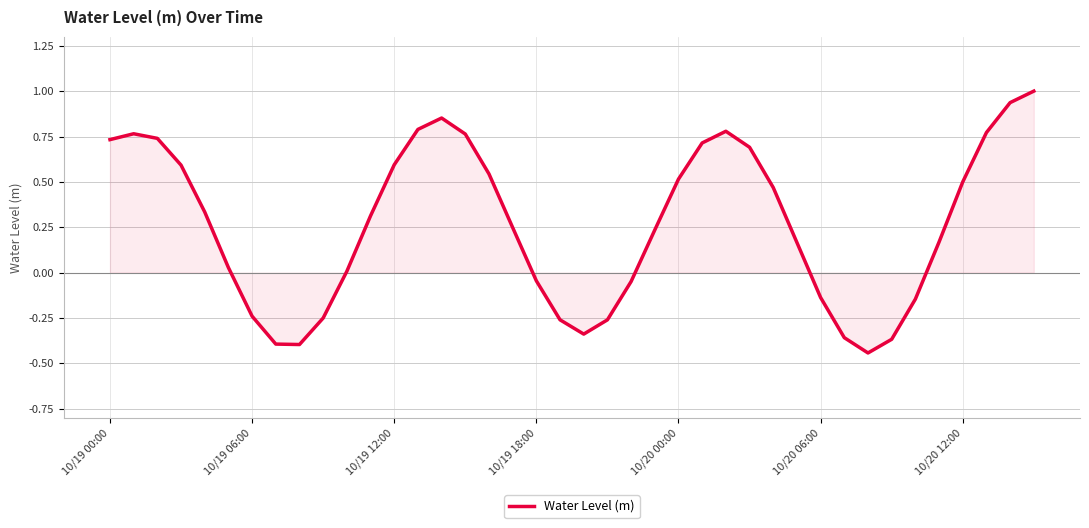

What is the maximum value shown in the chart?

1.0